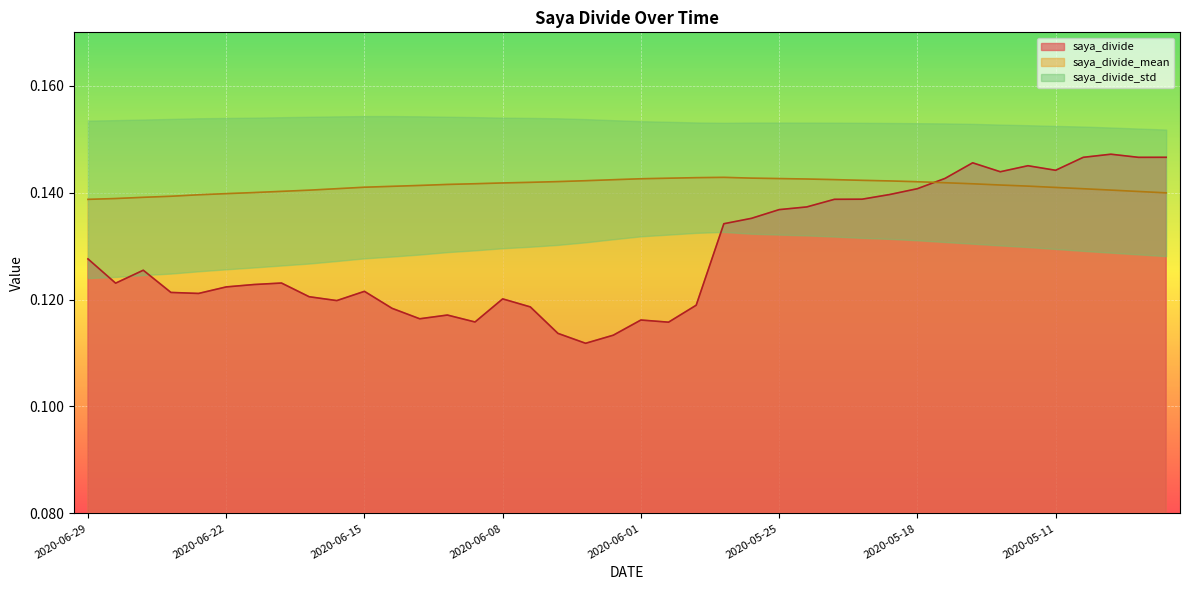

What is the value of the saya_divide point at the 20th from the left?

0.1